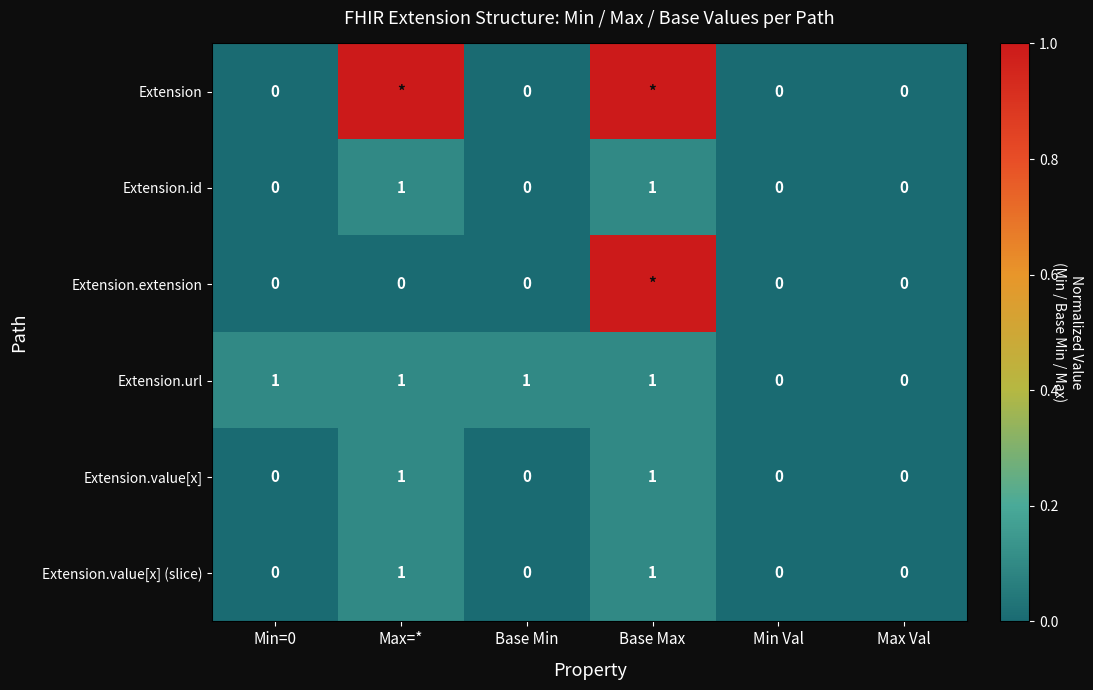

Count the Extension.value[x] values in the range 0 to 1.

6